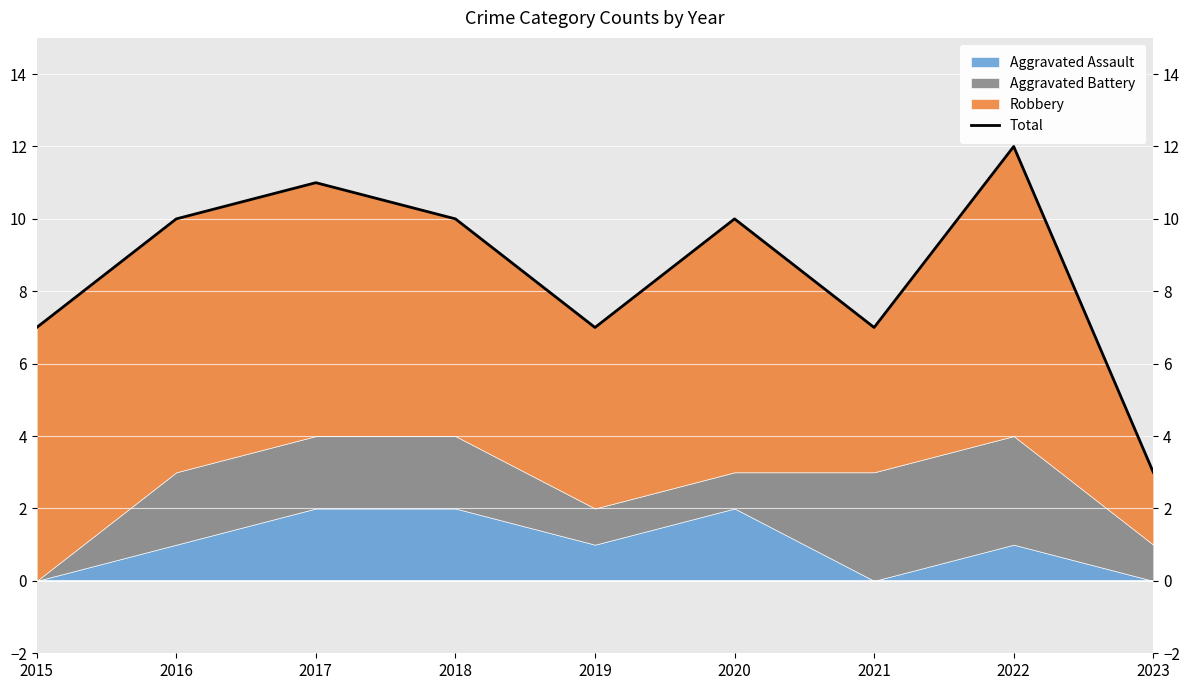

Where is the first local maximum?

2017